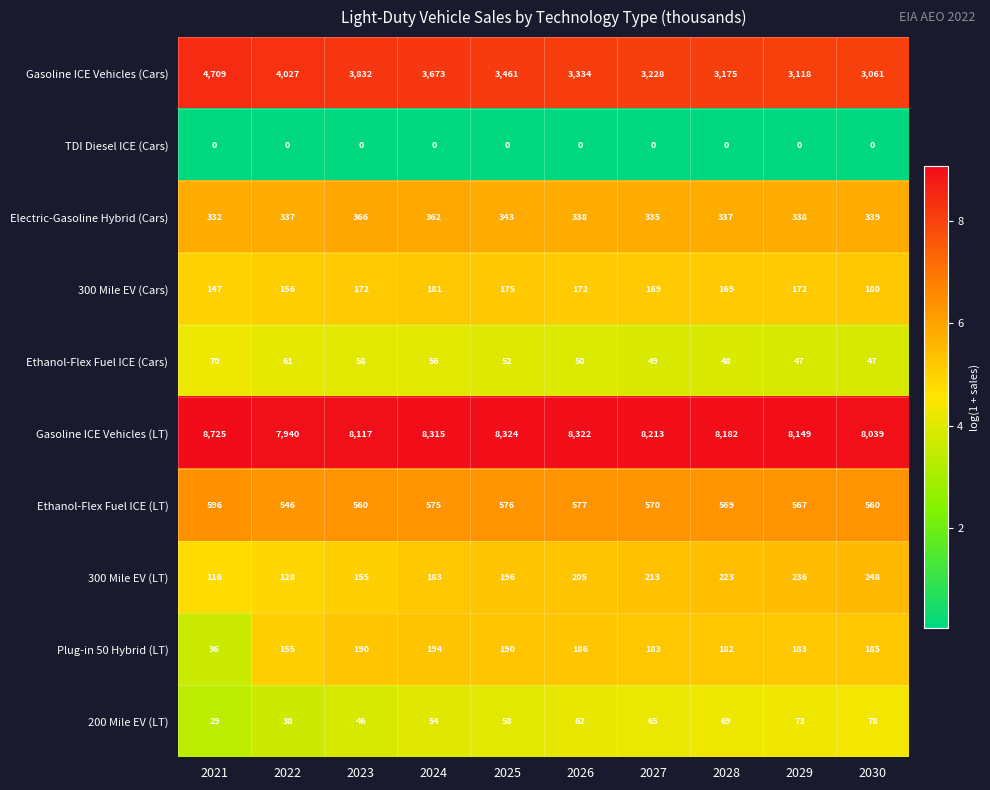

How many values in the Gasoline ICE Vehicles (LT) series are below 8213?

5